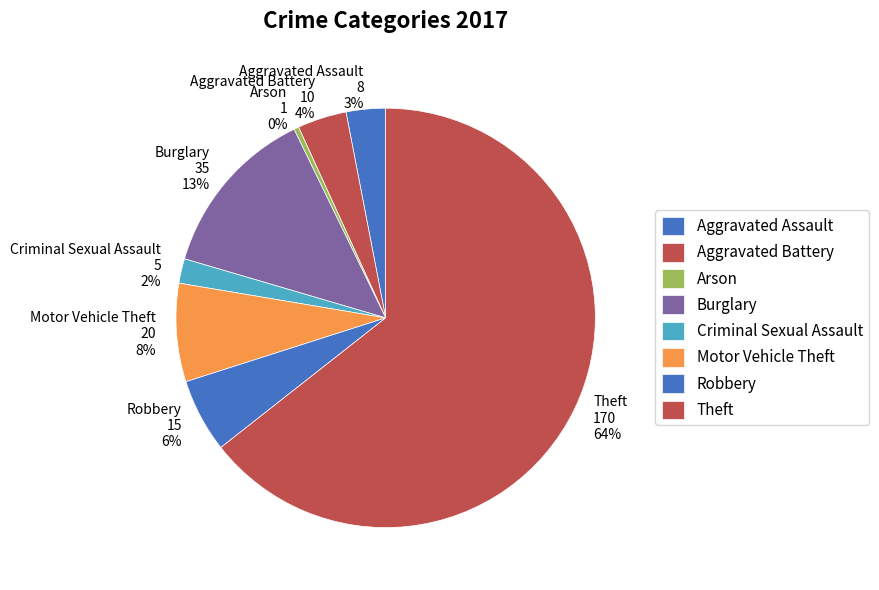

Is there a majority slice in this chart?

Yes